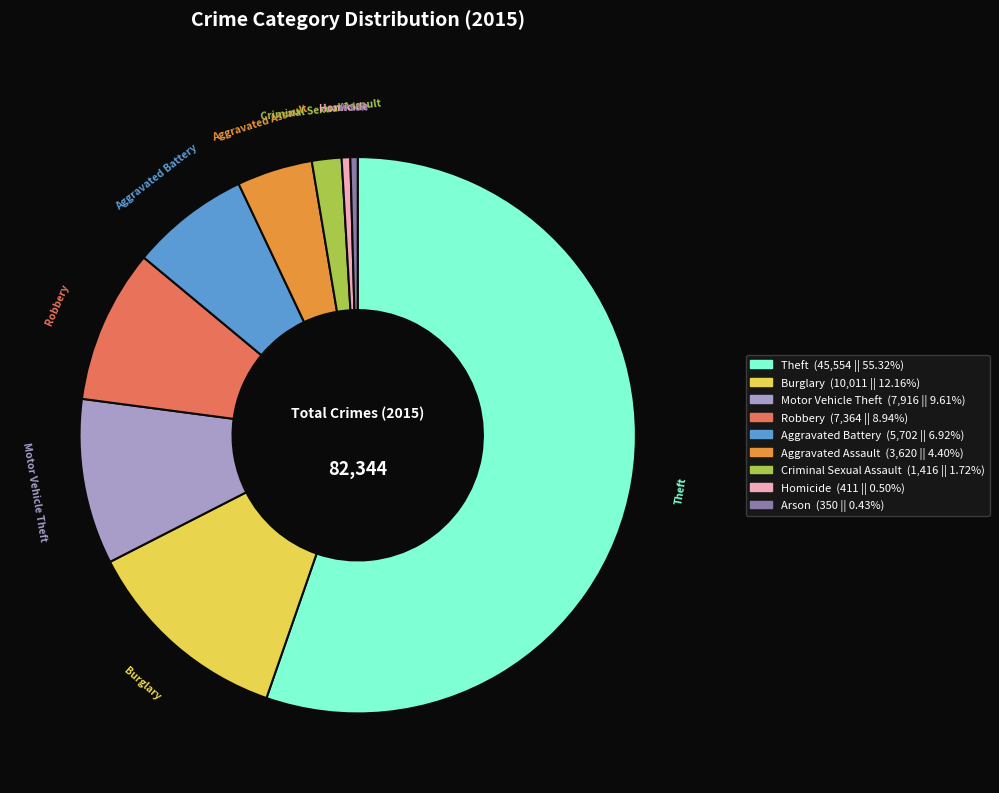

What is the majority slice?

Theft